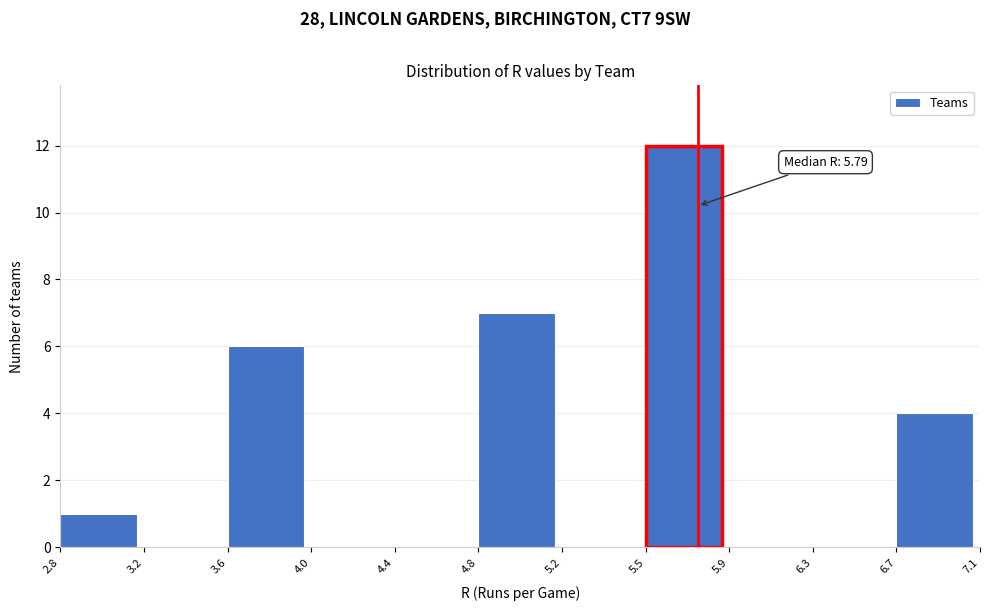

Reading right to left, transcribe all the data shown in this chart.

6.7=4	6.3=0	5.9=0	5.5=12	5.2=0	4.8=7	4.4=0	4.0=0	3.6=6	3.2=0	2.8=1